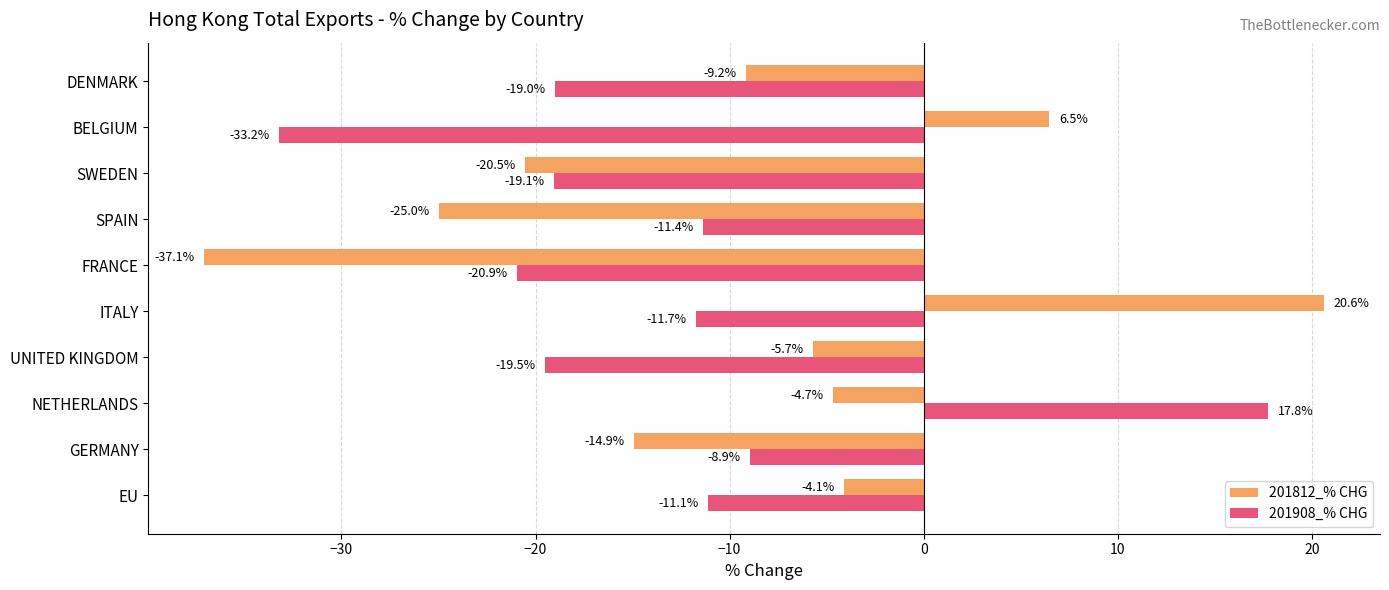

Where is 201812_% CHG nearest to the value -8?

DENMARK